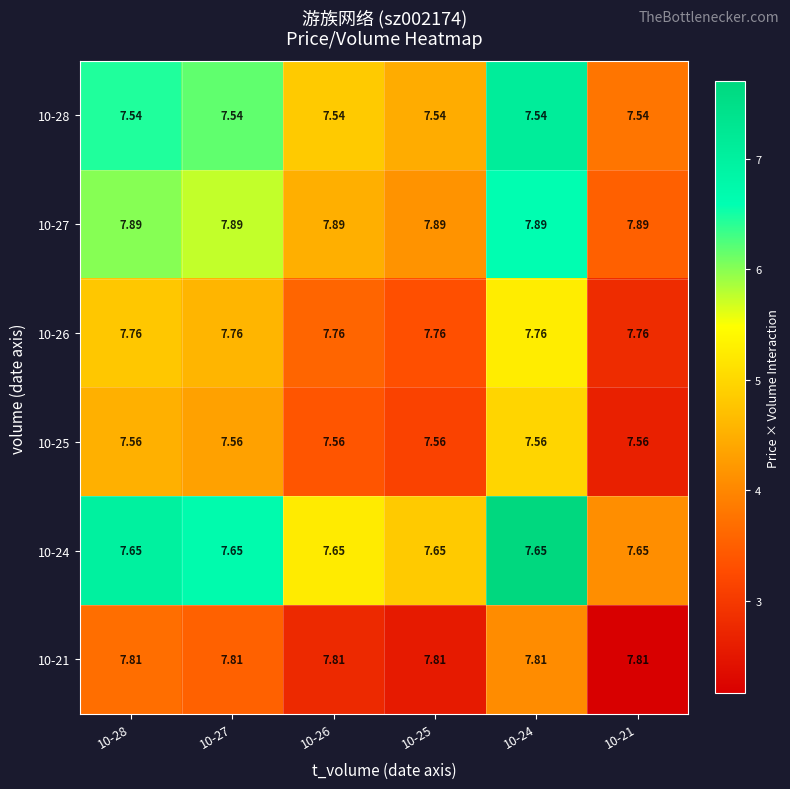

Is the value of 10-28 at 10-27 greater than the value of 10-26 at 10-28?

No